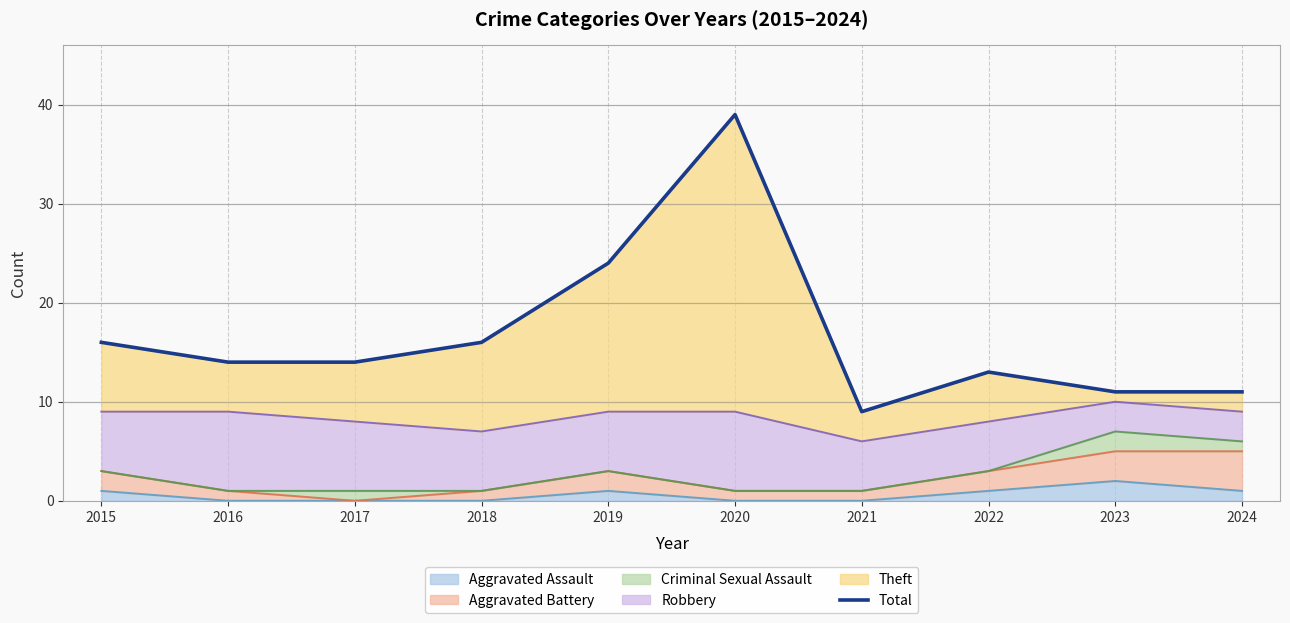

The chart shows a value of 10 at 2018. True or false?

False